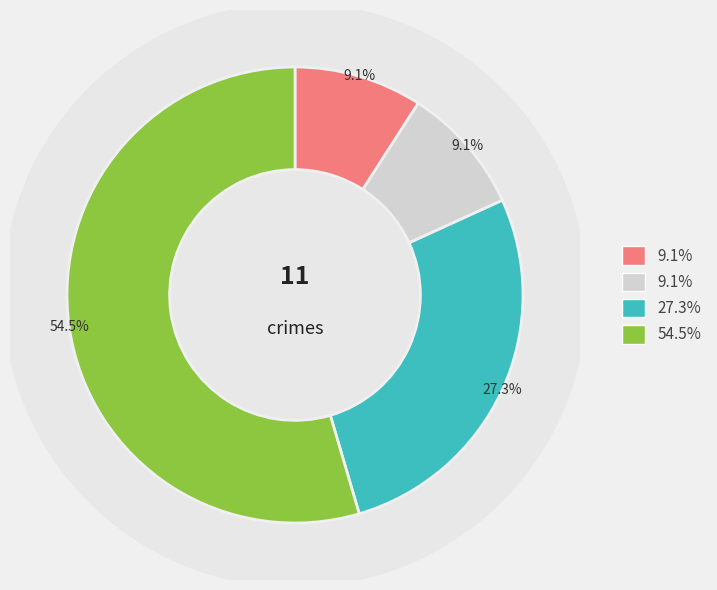

True or false: Criminal Sexual Assault accounts for 9% of the total.

True